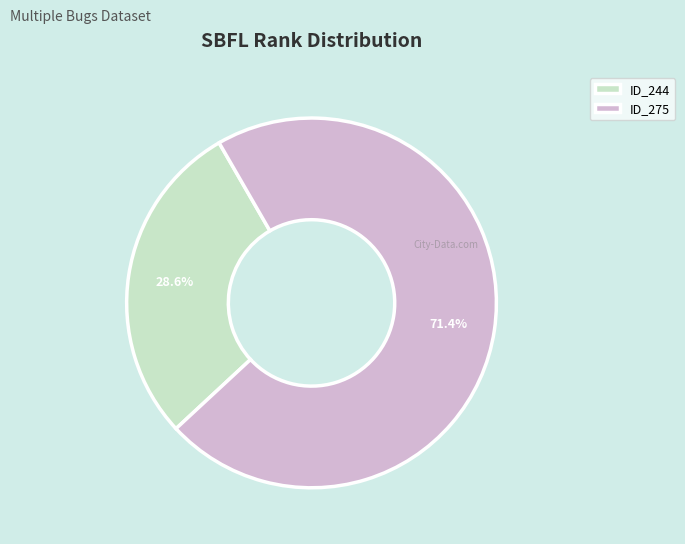

How many segments does this pie chart have?

2